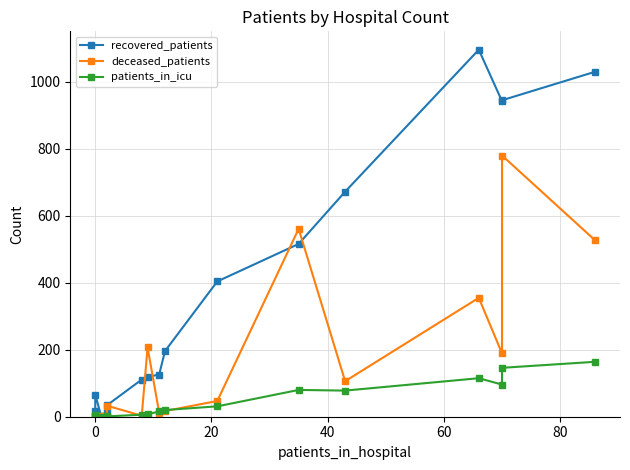

Is the value of patients_in_icu at 80 greater than the value of recovered_patients at 60?

No